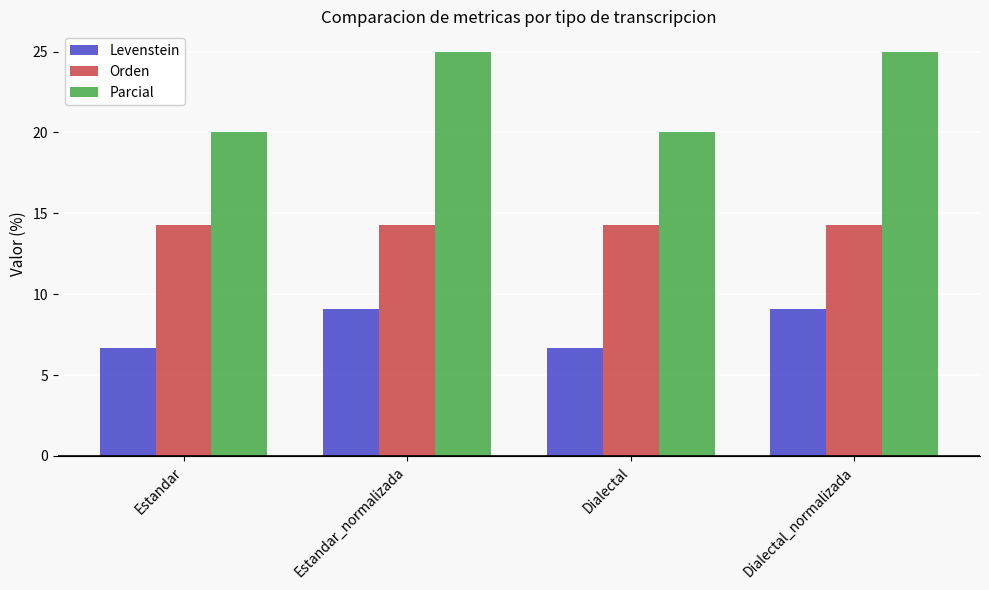

What is the highest value of the Parcial series?

25.0